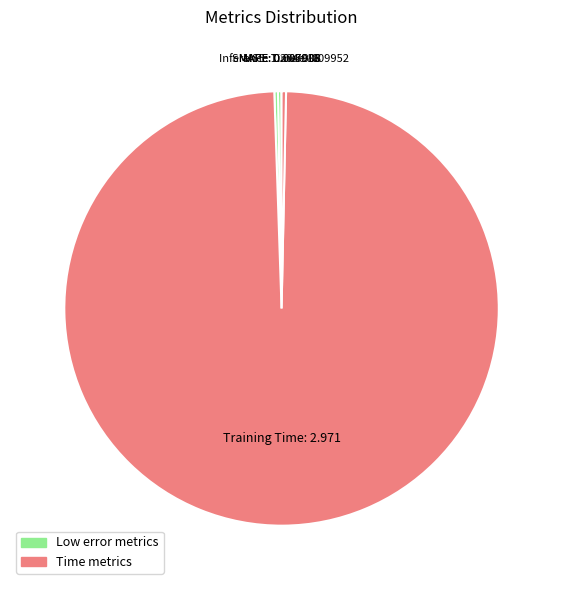

Which slice represents more than half of the pie?

Training Time